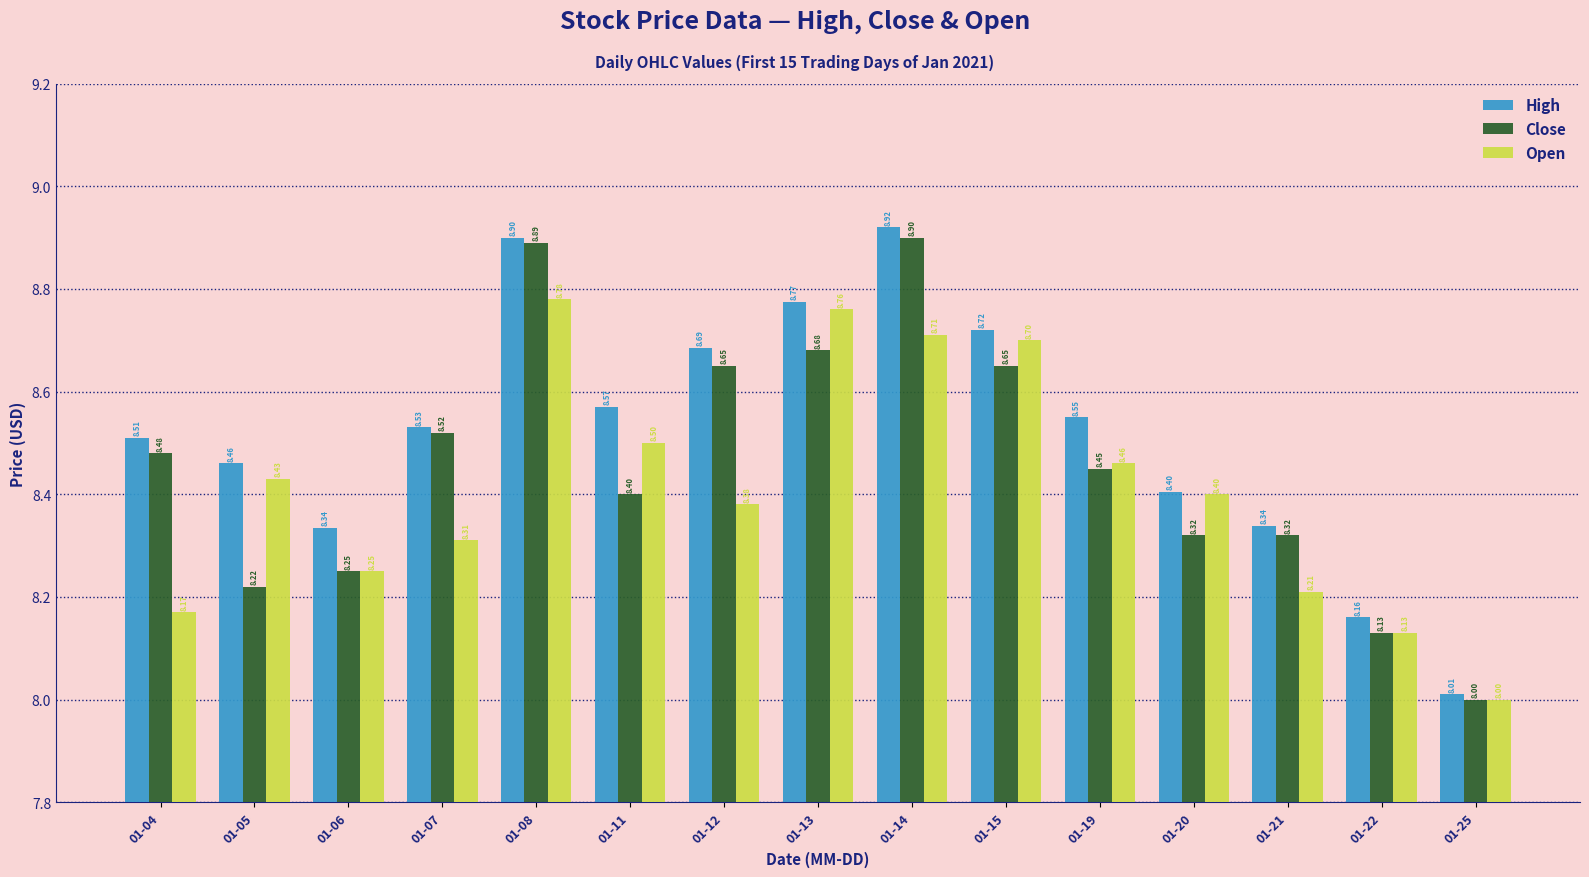

Are the bars grouped side by side (vs. stacked)?

Yes